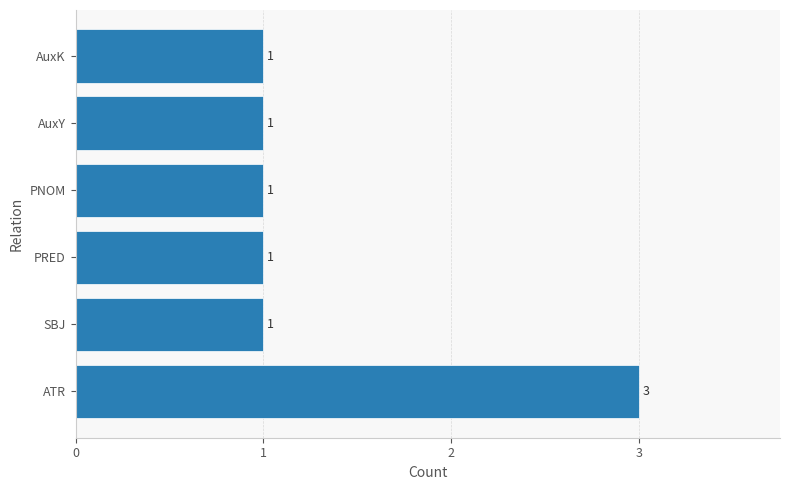

How many data points are above 1?

1